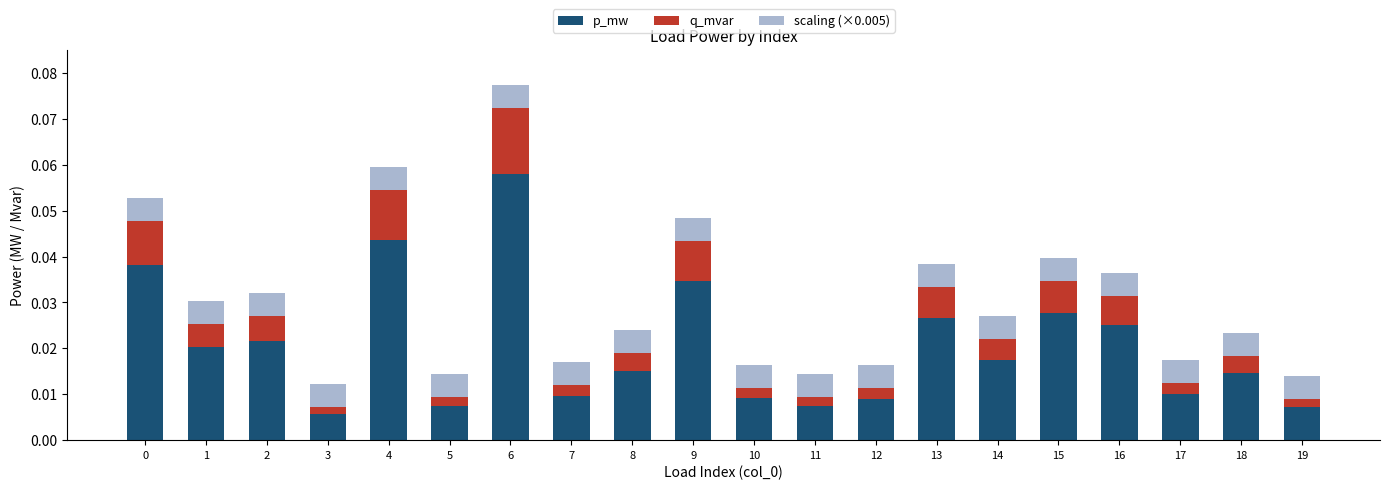

At which category is the sum across all series the highest?

6